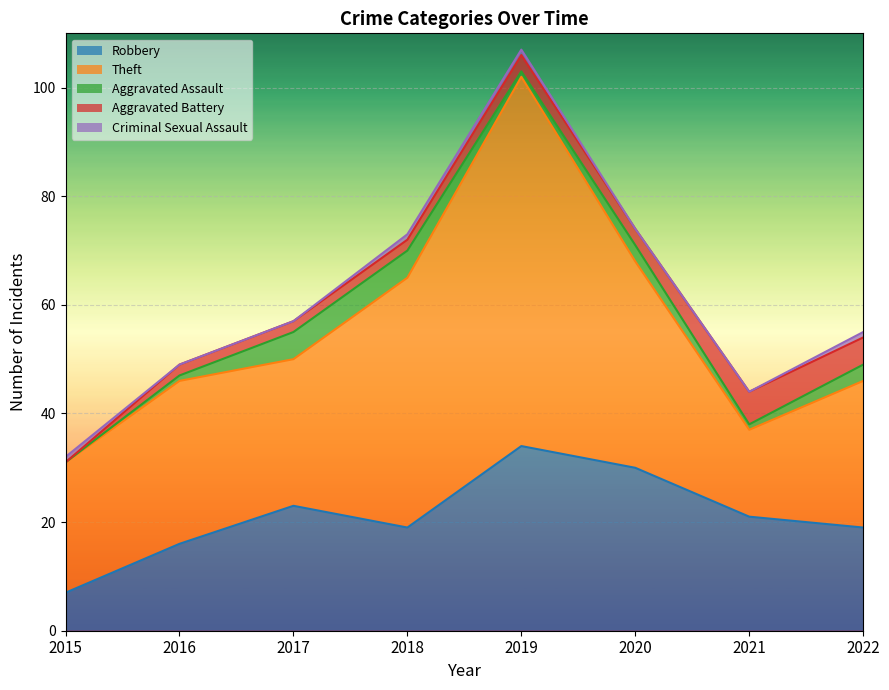

Which series has the widest spread of values?

Theft